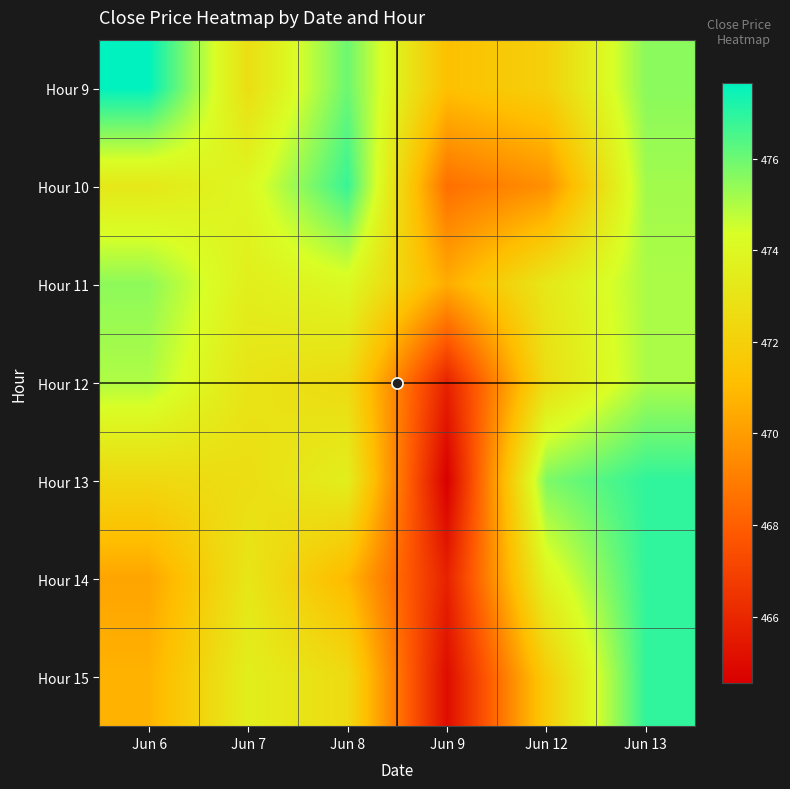

What is the spread (max minus min) of values at Jun 8?

5.9